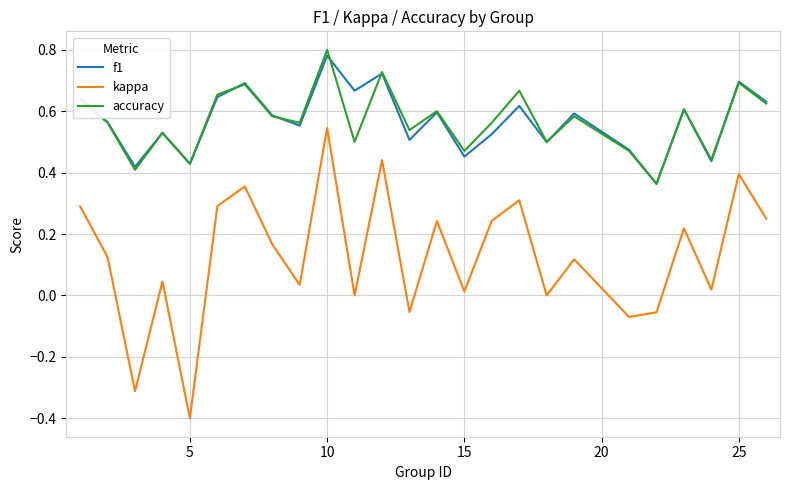

How many distinct data groups are displayed?

3